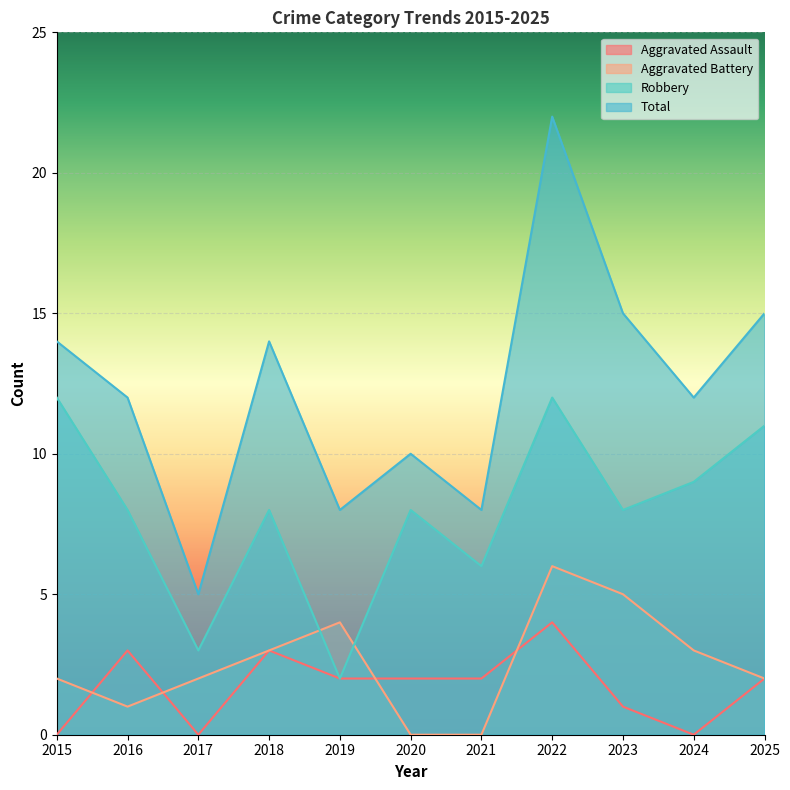

At 2022, list the series in order from largest to smallest.

Total, Robbery, Aggravated Battery, Aggravated Assault